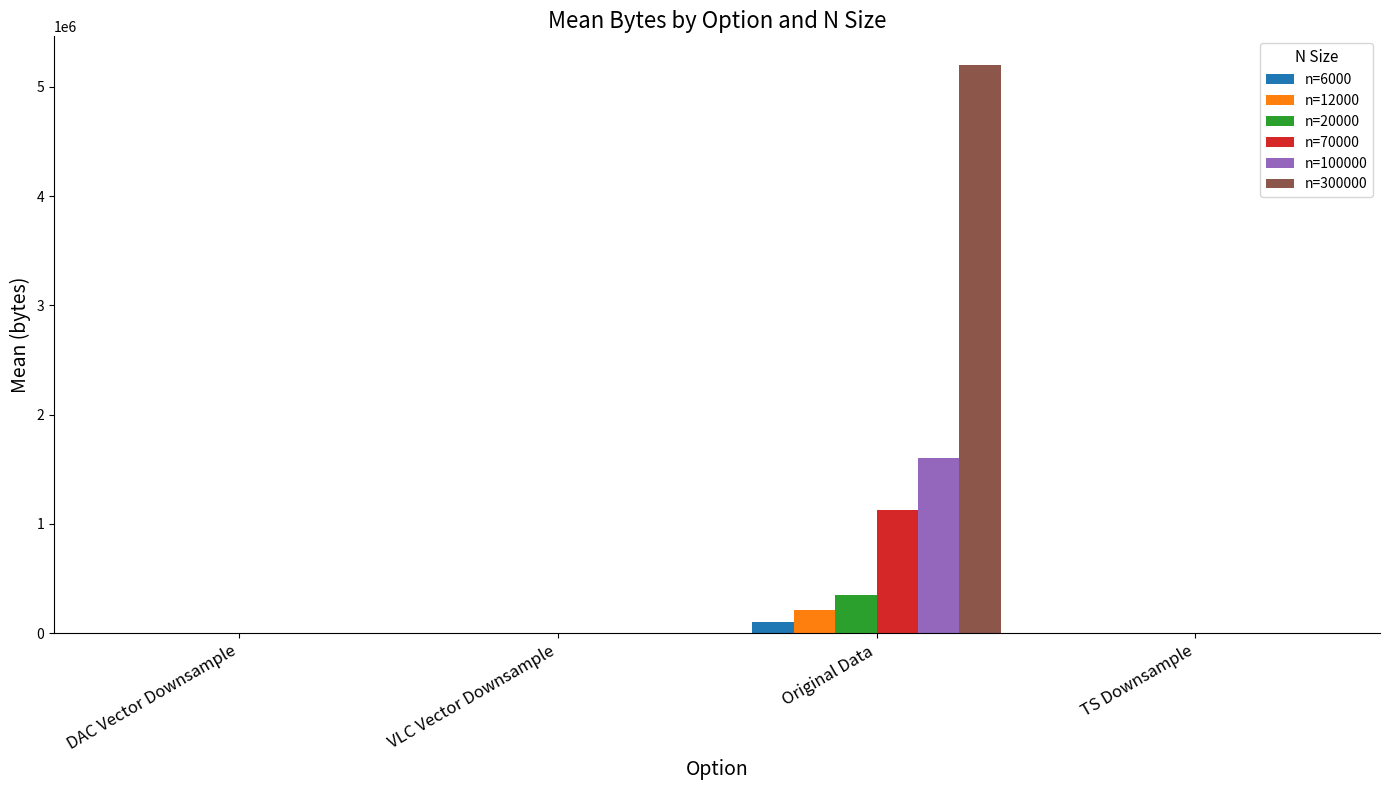

What is the maximum value shown in the chart?

5203120